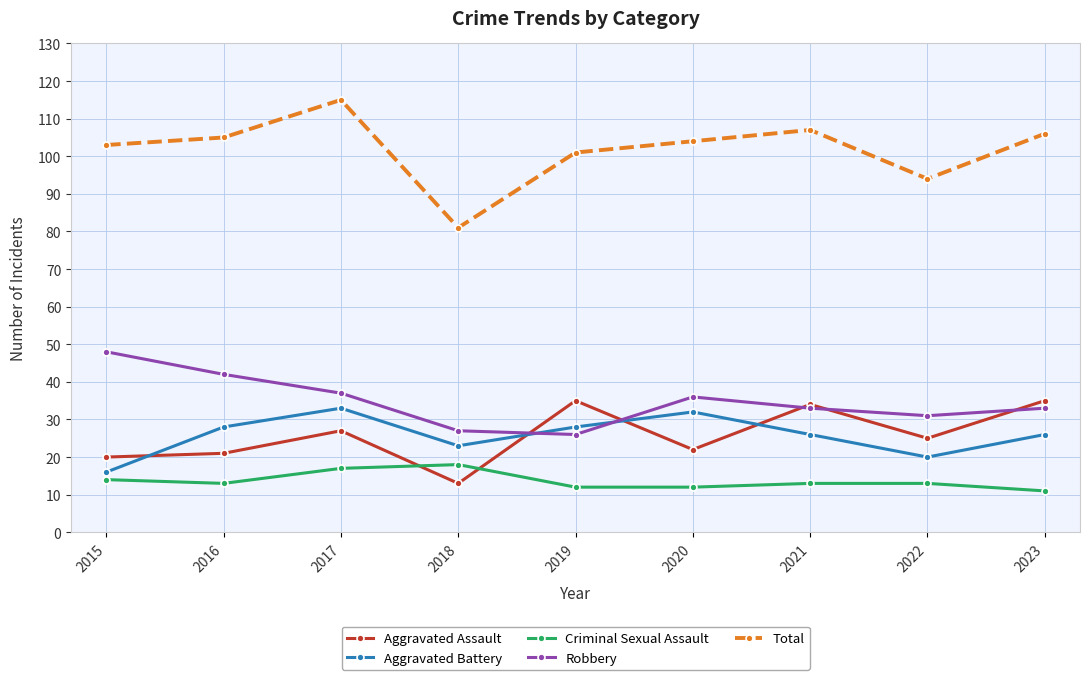

Is the value of Total at 2017 greater than the value of Aggravated Battery at 2022?

Yes